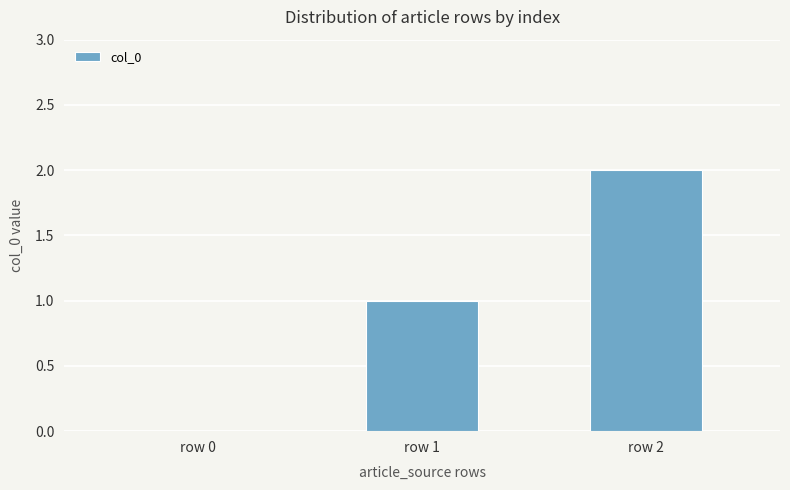

Between row 1 and row 0, which is larger?

row 1